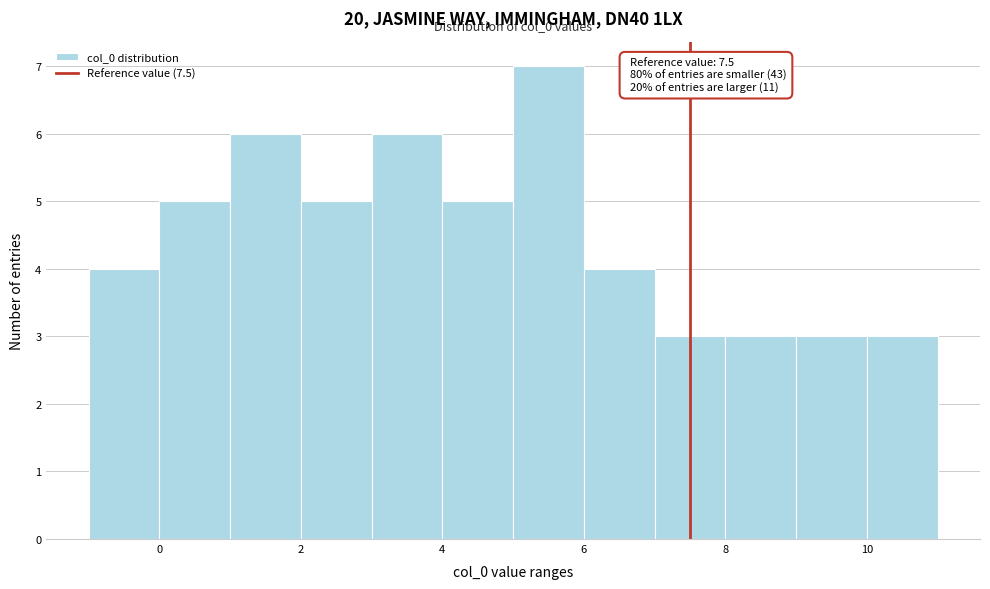

Over which range of the x-axis is the bar tallest?

5 to 6